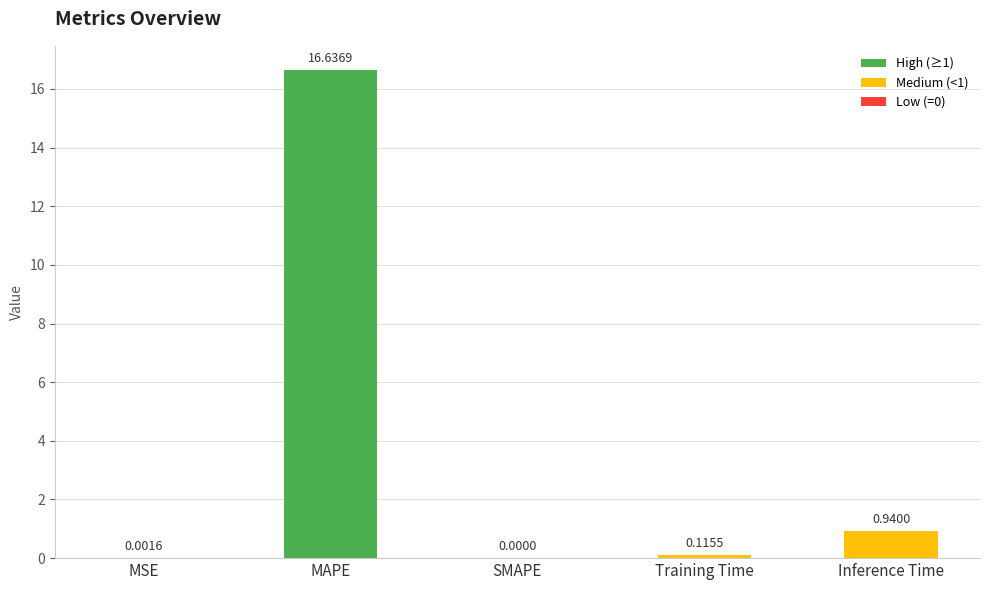

Which label corresponds to the largest value in the chart?

MAPE